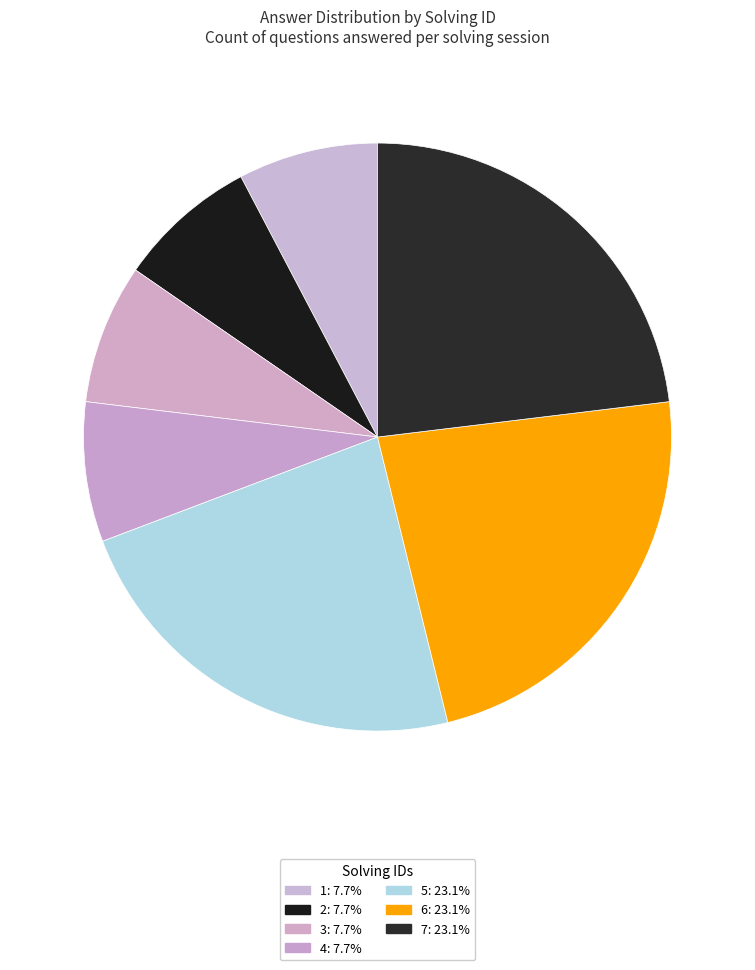

How many segments does this pie chart have?

7